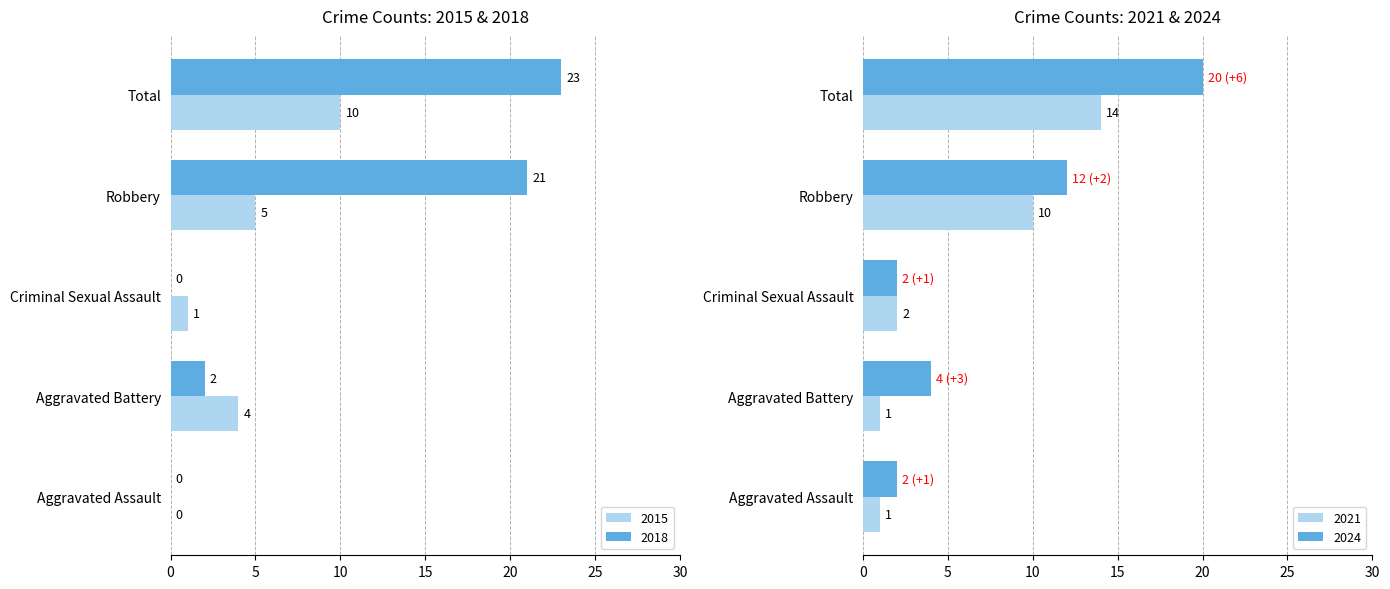

What is the difference between the maximum and minimum values in the 2018 series?

23